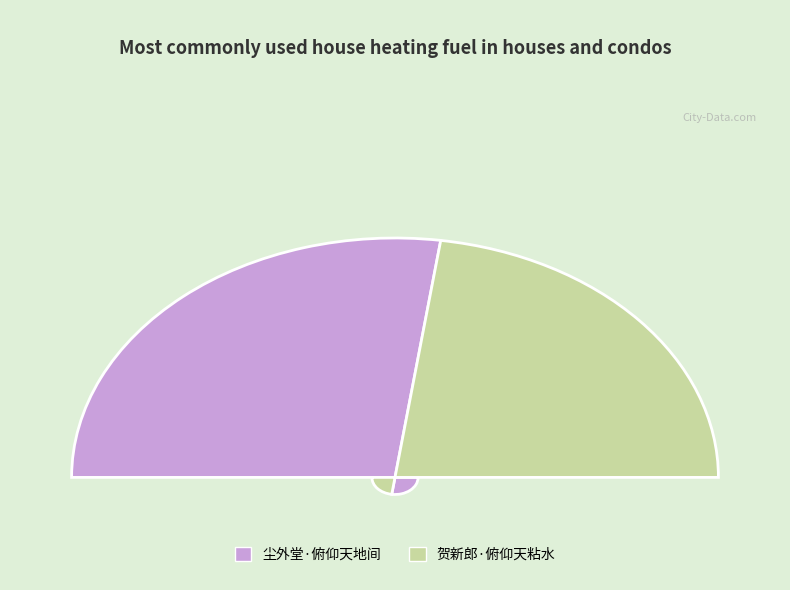

How many slices are in this pie chart?

2